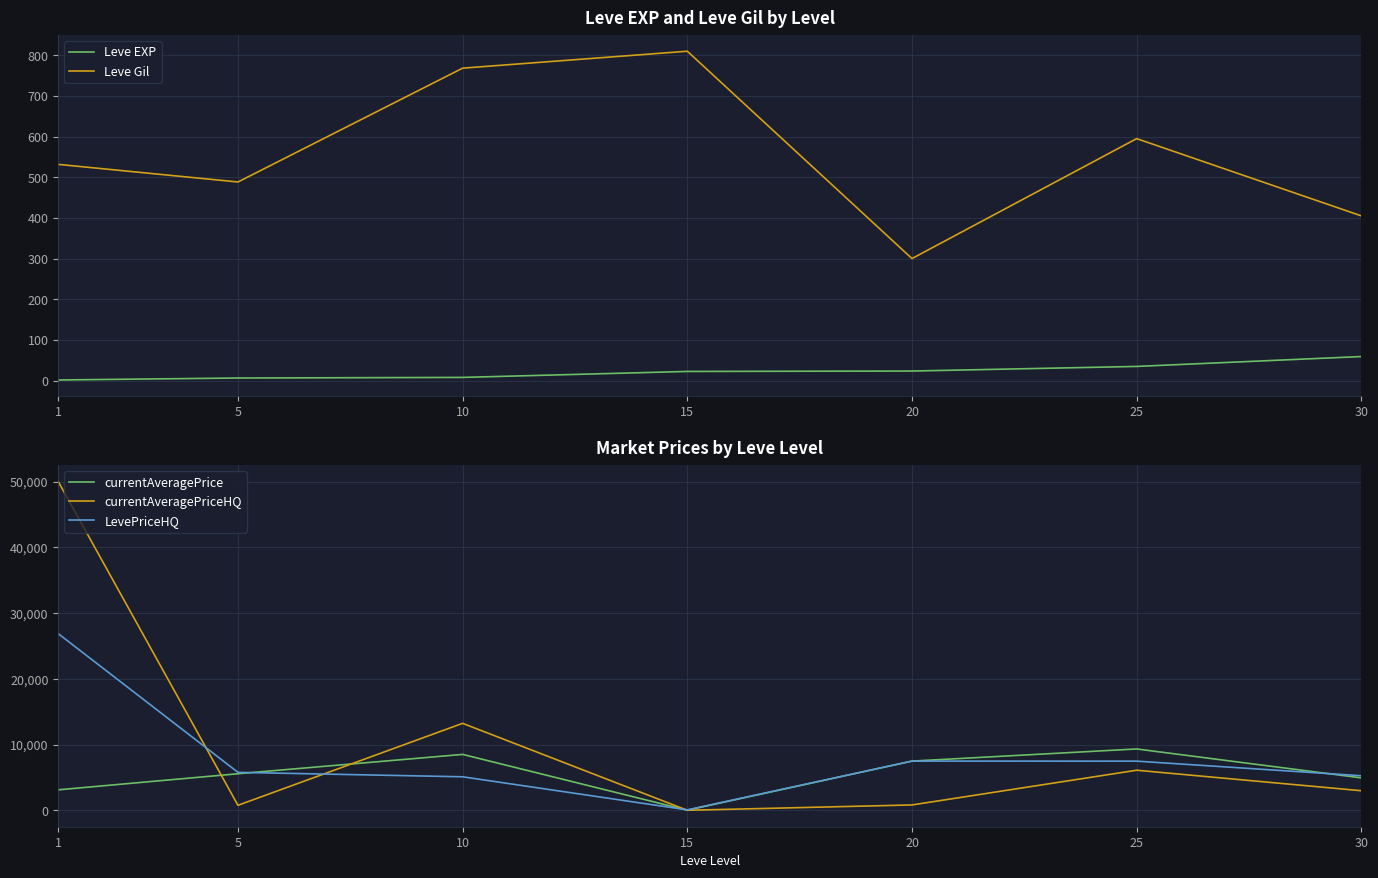

True or false: Leve EXP and LevePriceHQ cross at least once.

False